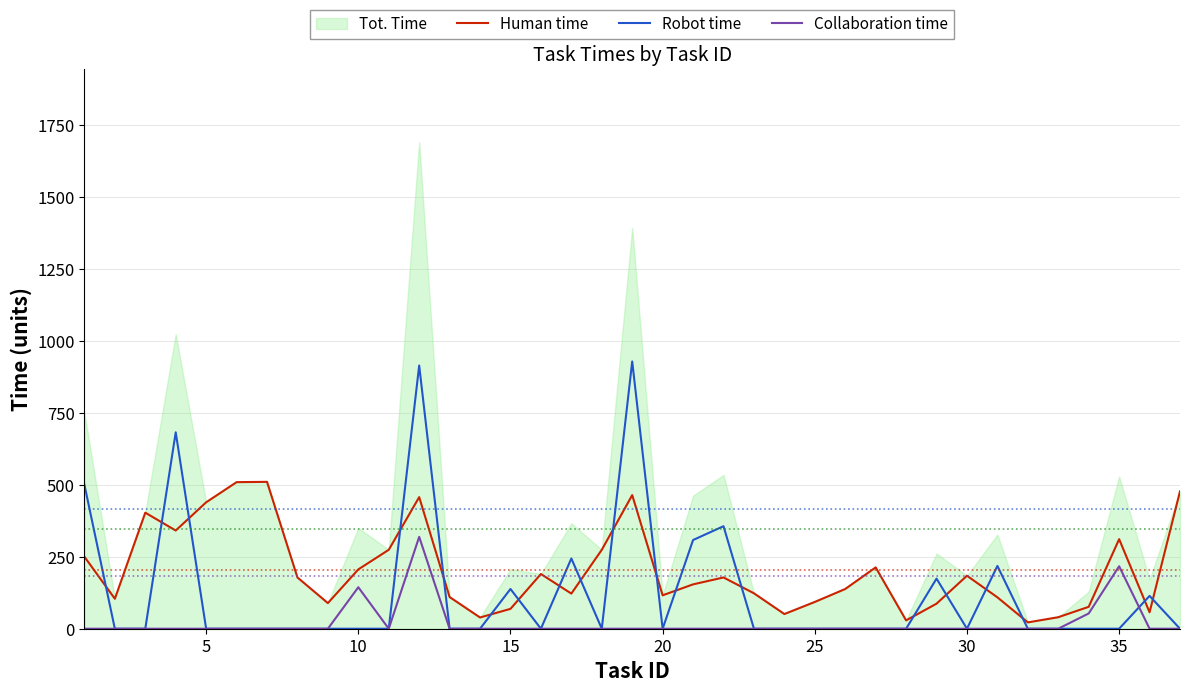

True or false: Robot time and Human time intersect in this chart.

True